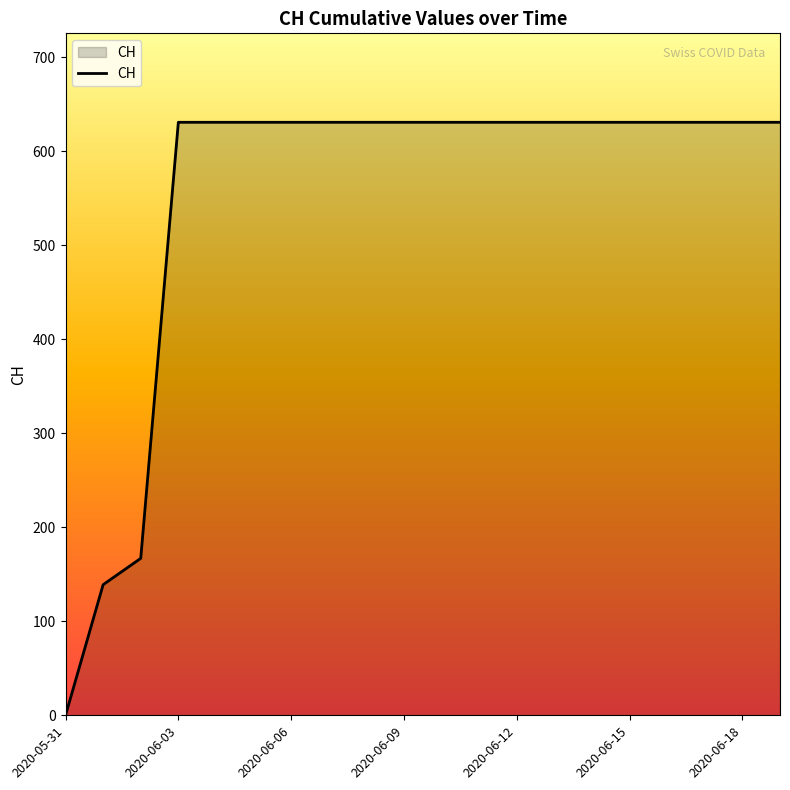

What is the greatest value displayed?

631